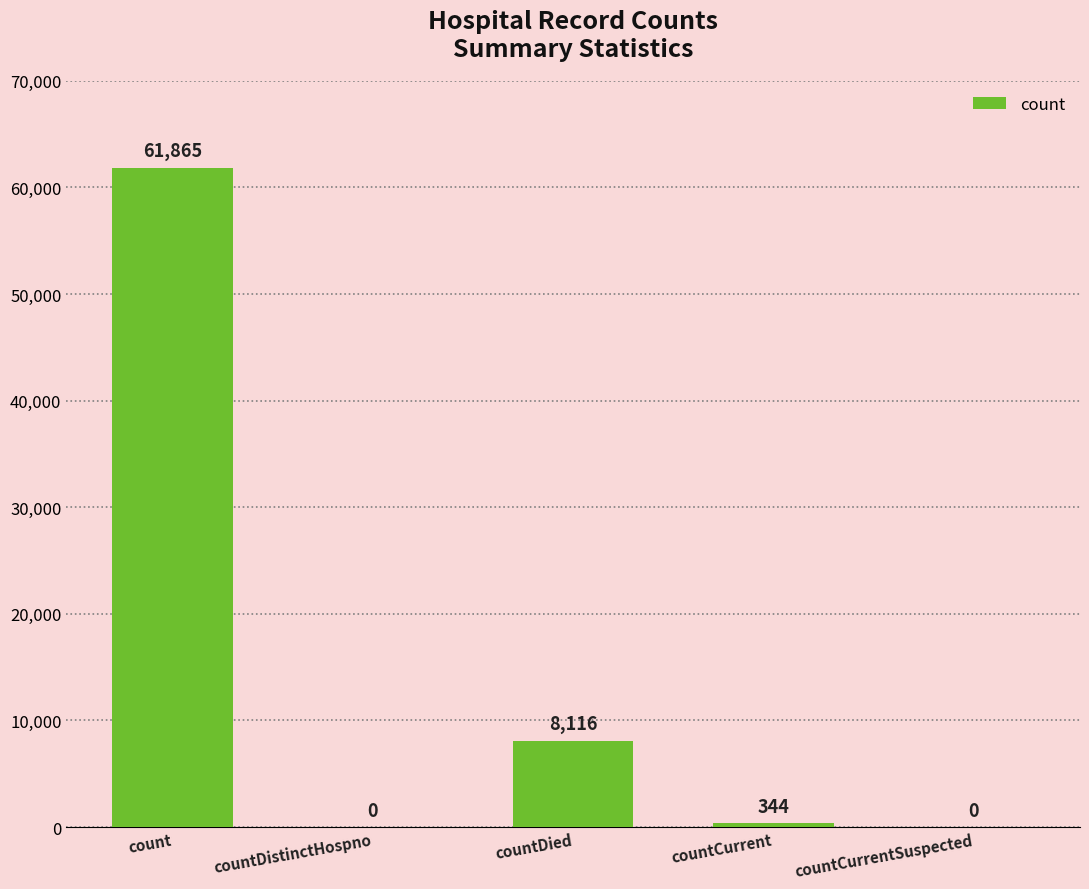

At which label does the data first exceed 344?

count